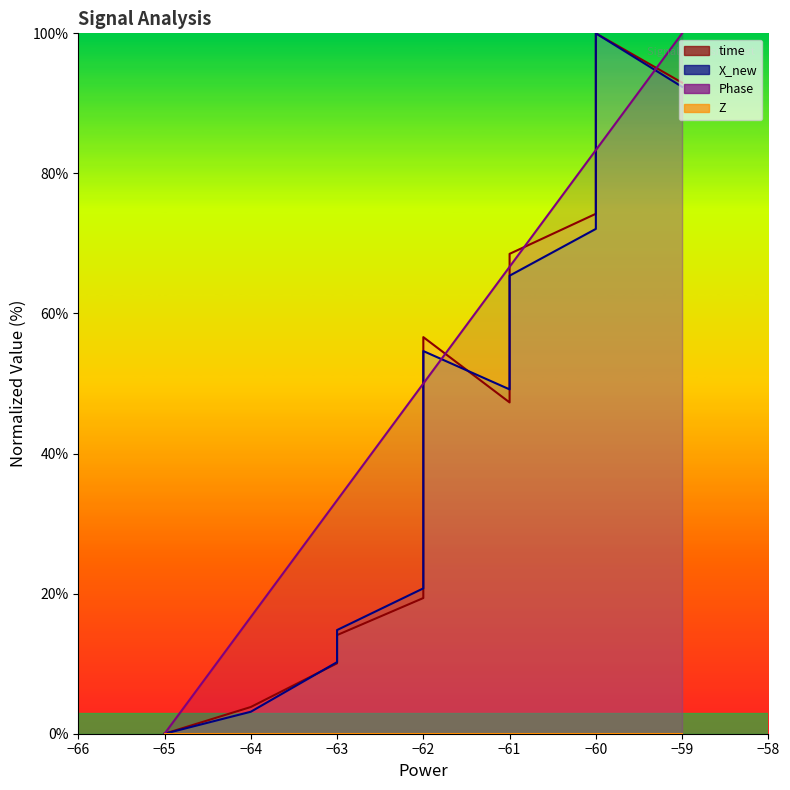

Does the chart have visible grid lines?

No